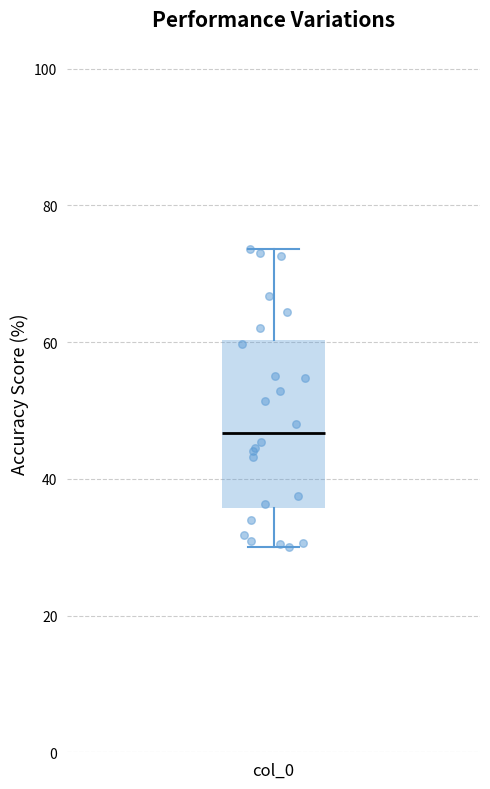

Transcribe this box plot: give where the median line is, the range the box spans, and where the two whiskers end, as read against the y-axis. The values are not printed on the chart, so give them approximately, as read against the axis.

median 46, box 36 to 60, whiskers 30 to 74